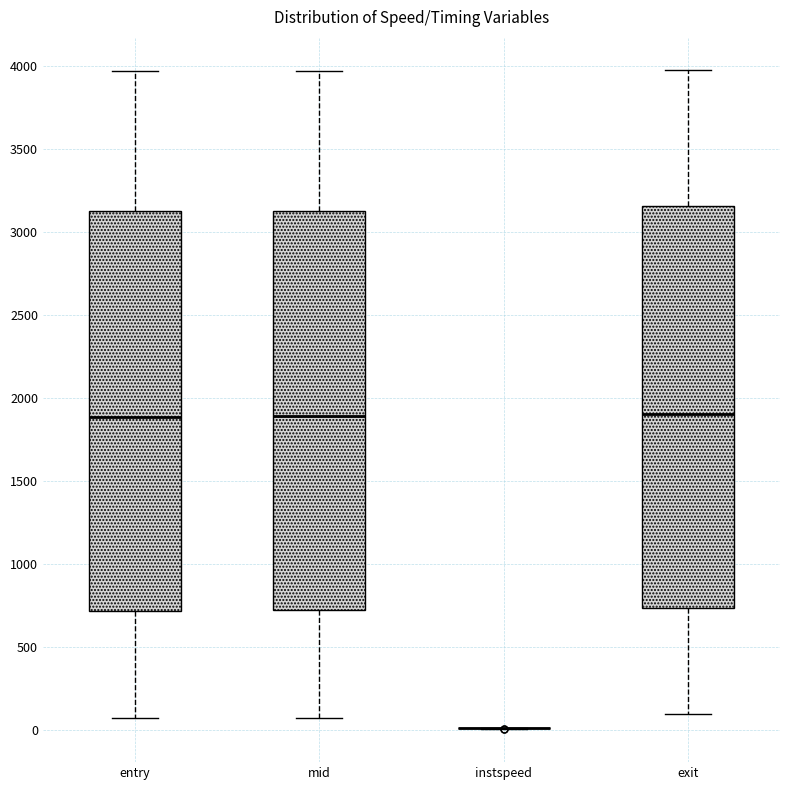

Reading left to right, read every box against the y-axis: the position of its median line, the range the box covers, and the ends of its whiskers. The values are not printed on the chart, so give them approximately, as read against the axis.

entry: median 1900, box 700 to 3100, whiskers 50 to 3950
mid: median 1900, box 700 to 3150, whiskers 100 to 3950
instspeed: box collapsed to a line at 0, whiskers 0 to 0
exit: median 1900, box 750 to 3150, whiskers 100 to 4000